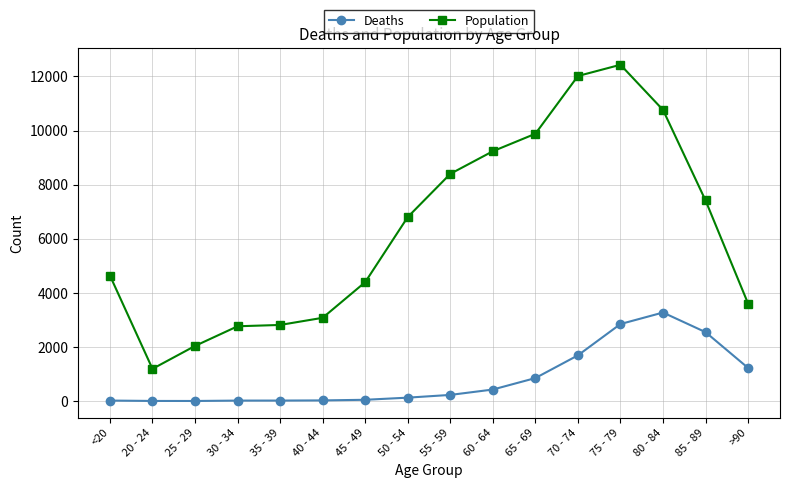

What is the sum of all Population values?

101482